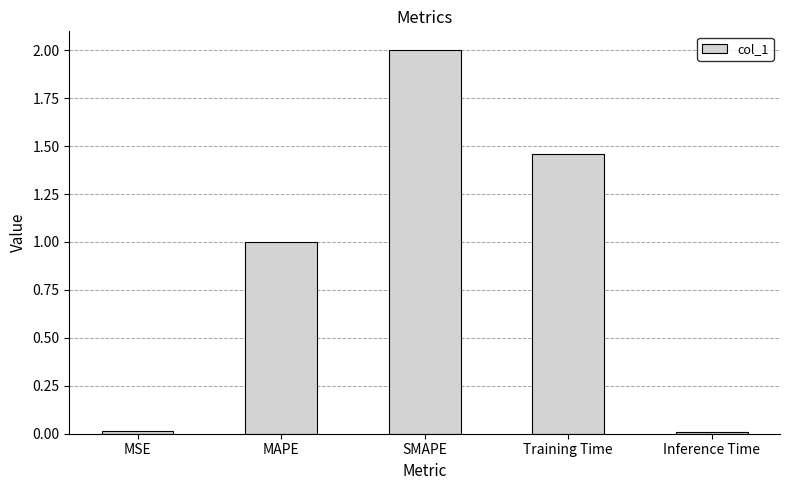

Is it true that the value at SMAPE is 0.8?

False